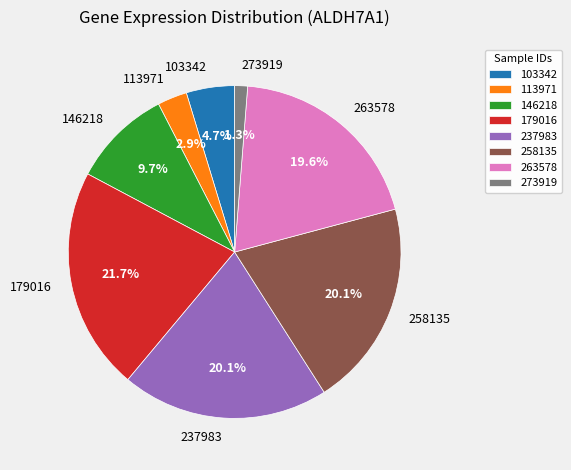

Approximately how many times larger is the value at 237983 compared to 146218?

2.1